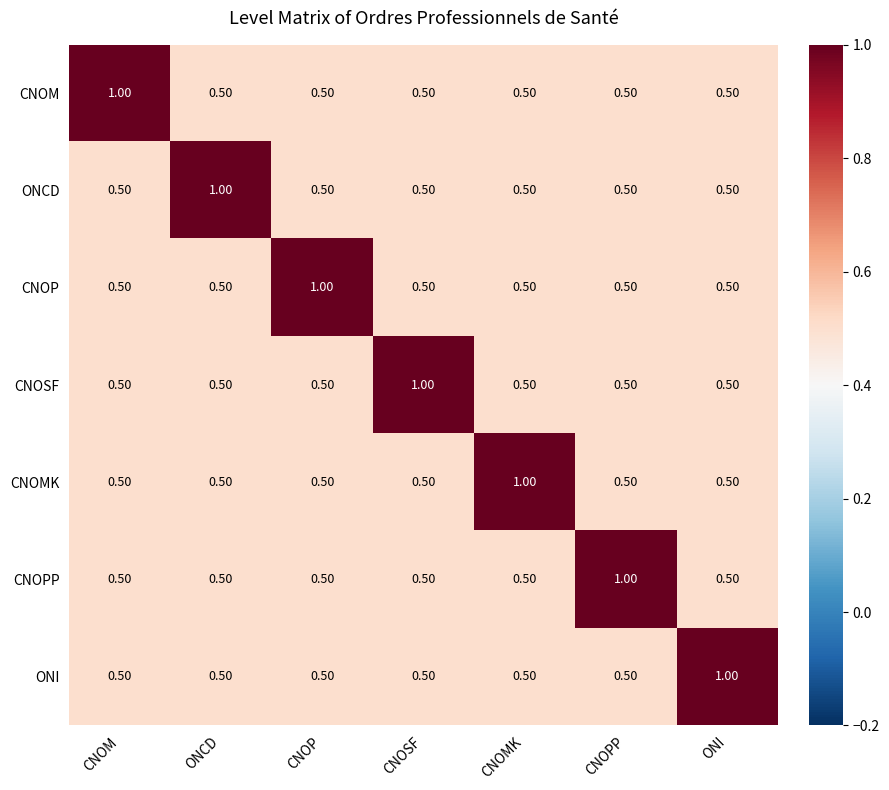

What is the spread (max minus min) of values at ONCD?

0.5